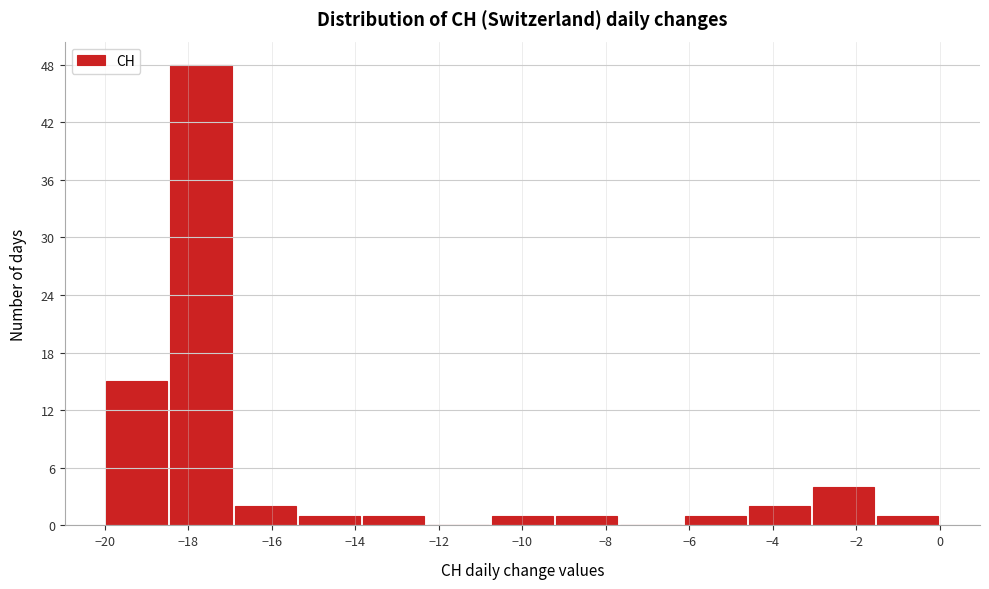

Reading left to right, list every bar in this chart as the range it spans on the x-axis followed by its height. Neither the bar edges nor the heights are printed on the chart, so give them approximately, as read against the axes.

-20.0 to -18.4: 15
-18.4 to -17.0: 48
-17.0 to -15.4: 2
-15.4 to -13.8: 1
-13.8 to -12.4: 1
-12.4 to -10.8: 0
-10.8 to -9.2: 1
-9.2 to -7.6: 1
-7.6 to -6.2: 0
-6.2 to -4.6: 1
-4.6 to -3.0: 2
-3.0 to -1.6: 4
-1.6 to 0.0: 1